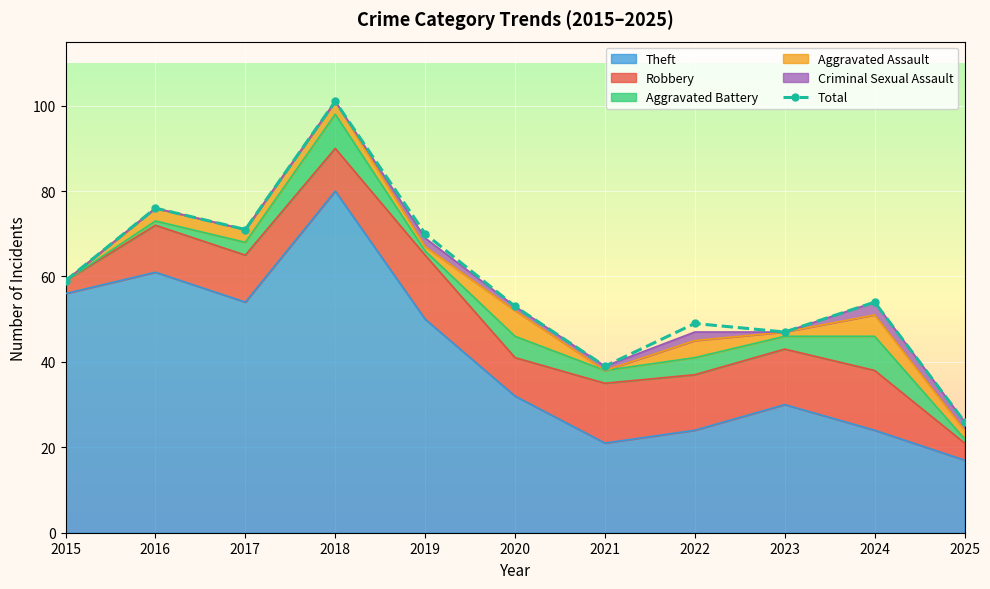

What is the ratio of the value at 2022 to the value at 2020?

0.9